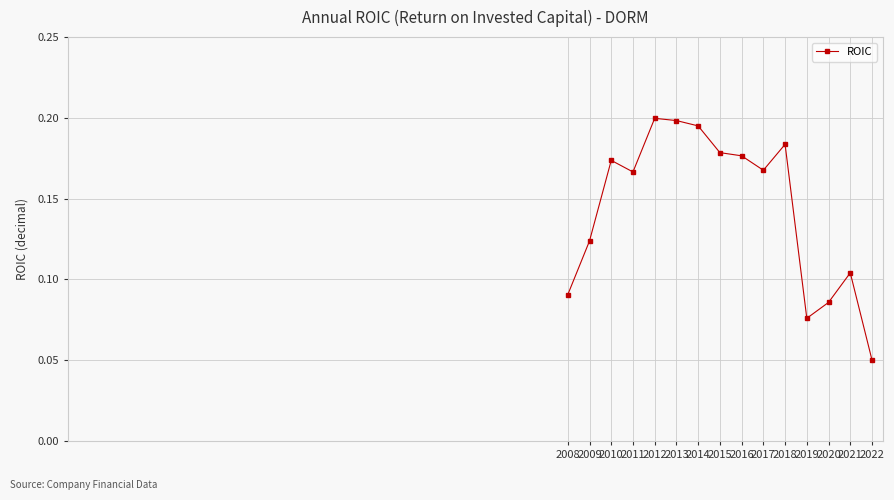

At which label is the value closest to 0?

2022